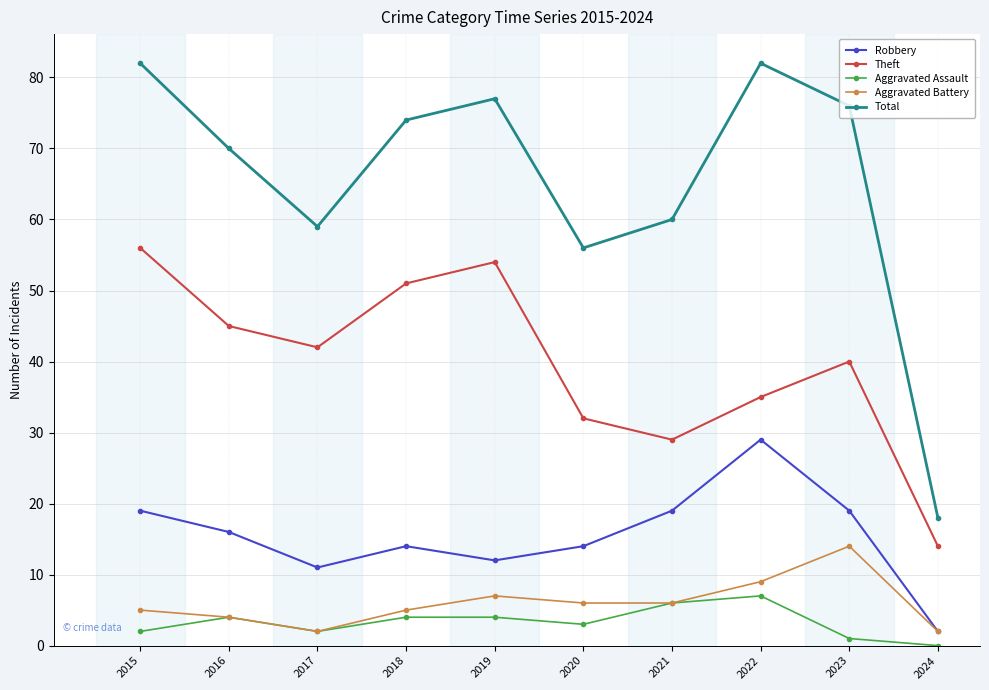

What is the value of the Total point at the 10th from the left?

18